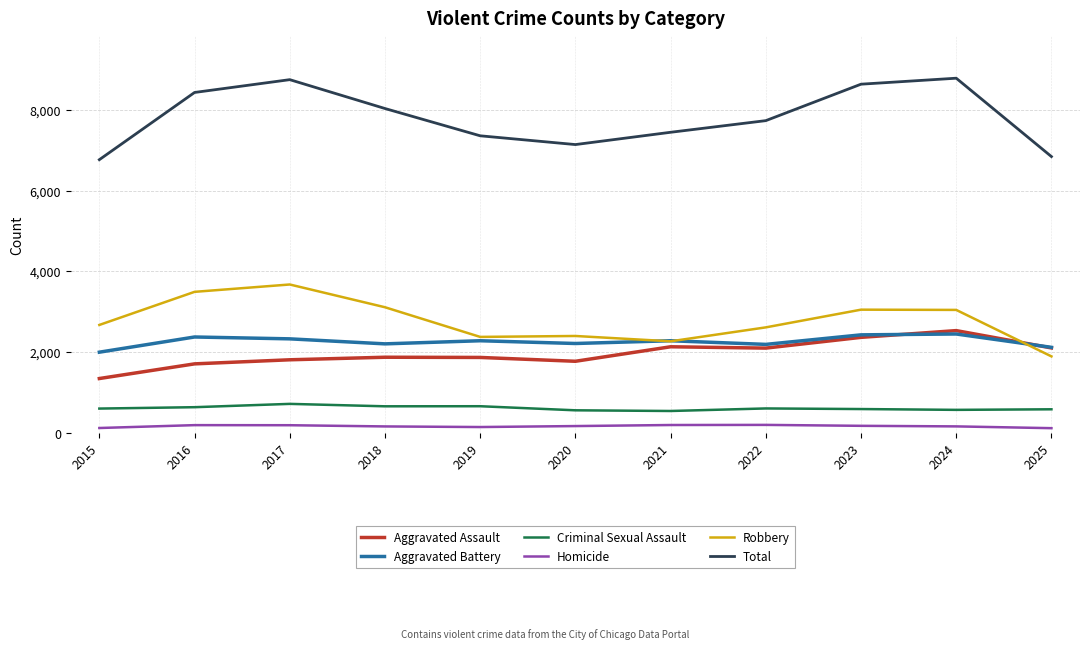

What is the lowest value of the Homicide series?

123